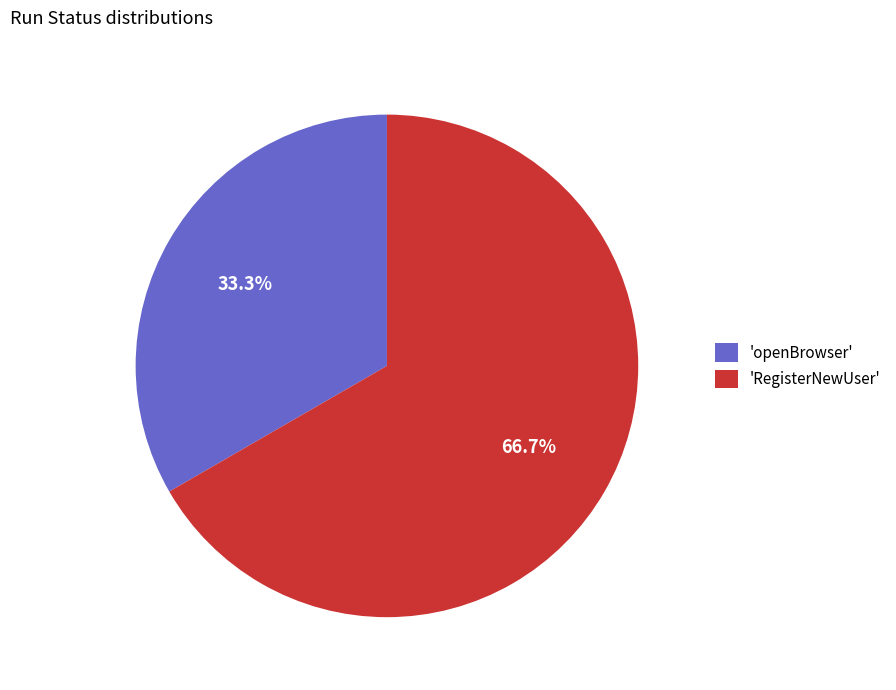

Is the sum of 'RegisterNewUser' and 'openBrowser' greater than half?

Yes